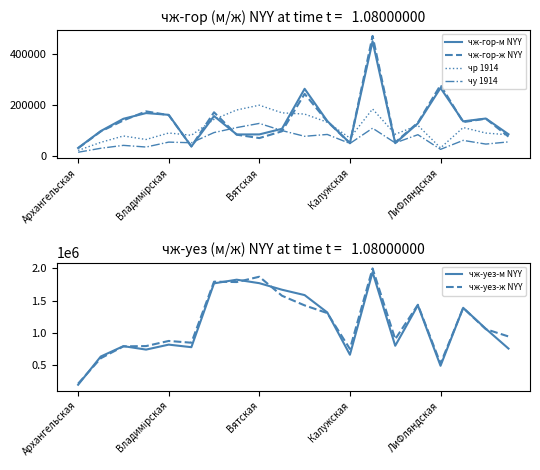

Read the чу 1914 value at 11.

83342